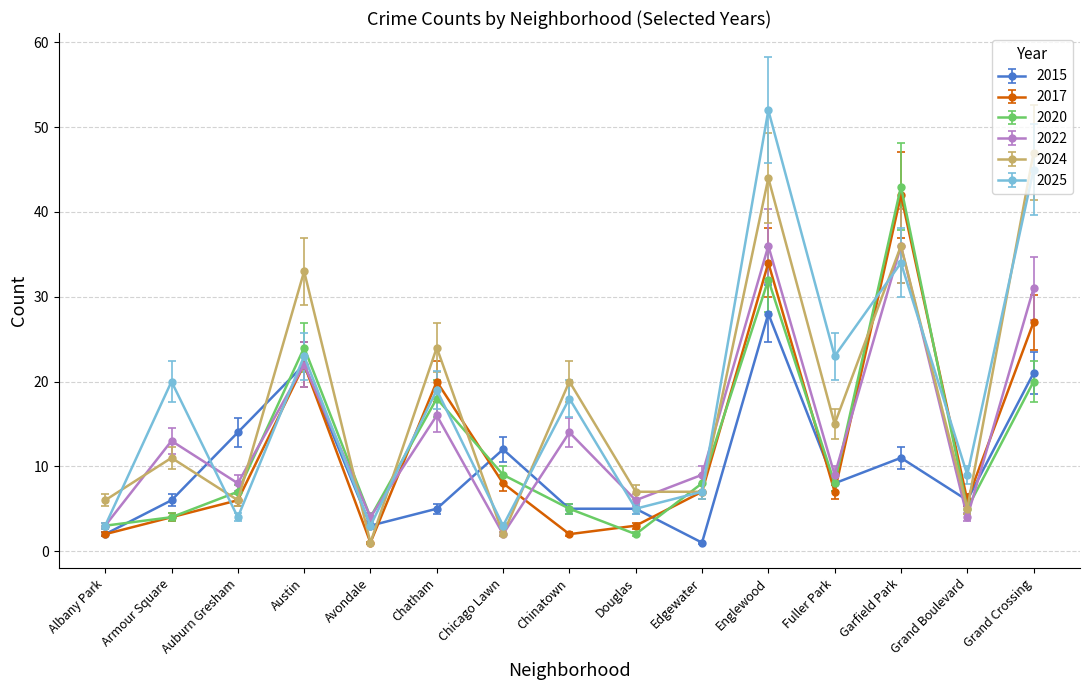

Count the number of data series in this chart.

6